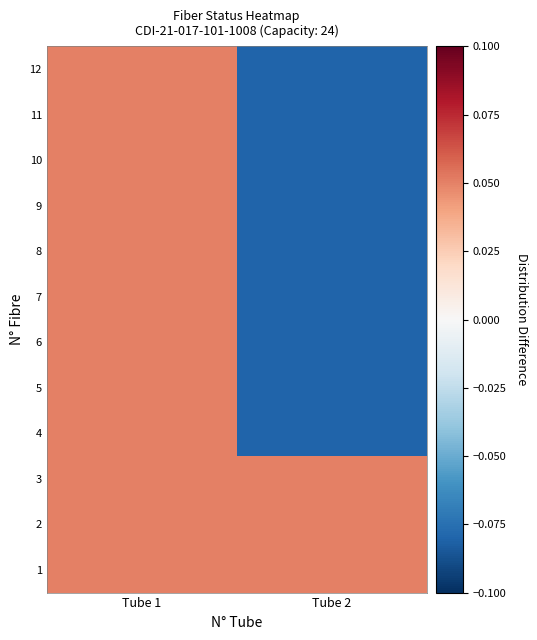

Reading right to left, what are all the values shown in this chart?

1: Tube 2=0.1	Tube 1=0.1
2: Tube 2=0.1	Tube 1=0.1
3: Tube 2=0.1	Tube 1=0.1
4: Tube 2=-0.1	Tube 1=0.1
5: Tube 2=-0.1	Tube 1=0.1
6: Tube 2=-0.1	Tube 1=0.1
7: Tube 2=-0.1	Tube 1=0.1
8: Tube 2=-0.1	Tube 1=0.1
9: Tube 2=-0.1	Tube 1=0.1
10: Tube 2=-0.1	Tube 1=0.1
11: Tube 2=-0.1	Tube 1=0.1
12: Tube 2=-0.1	Tube 1=0.1